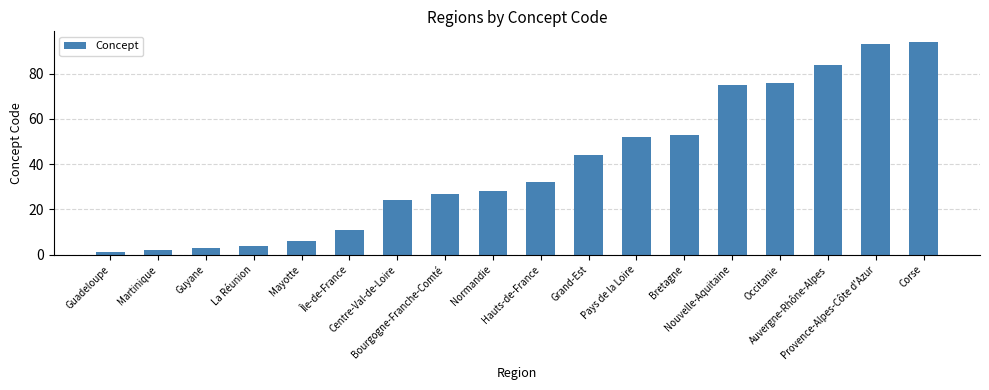

The value at Hauts-de-France is 32. True or false?

True